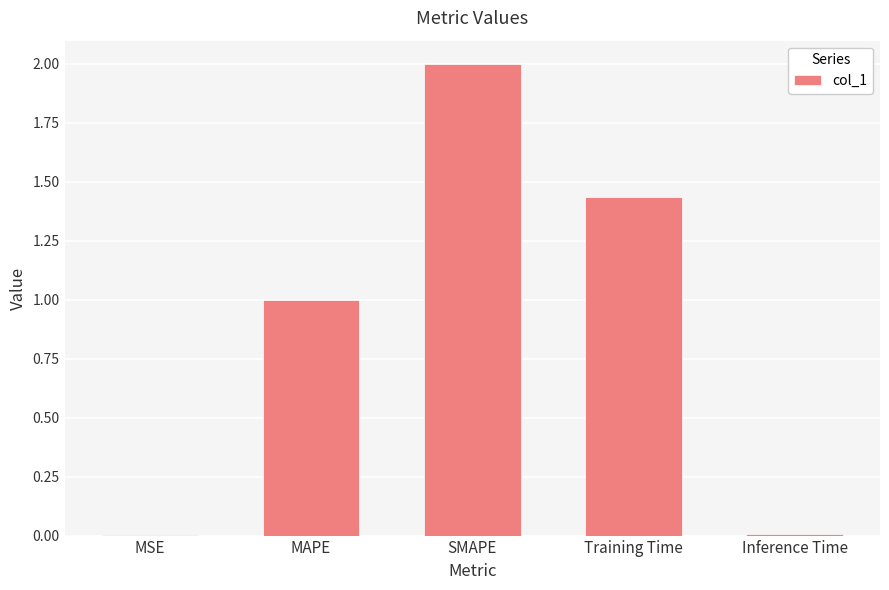

The value at MAPE is 1.0. True or false?

True